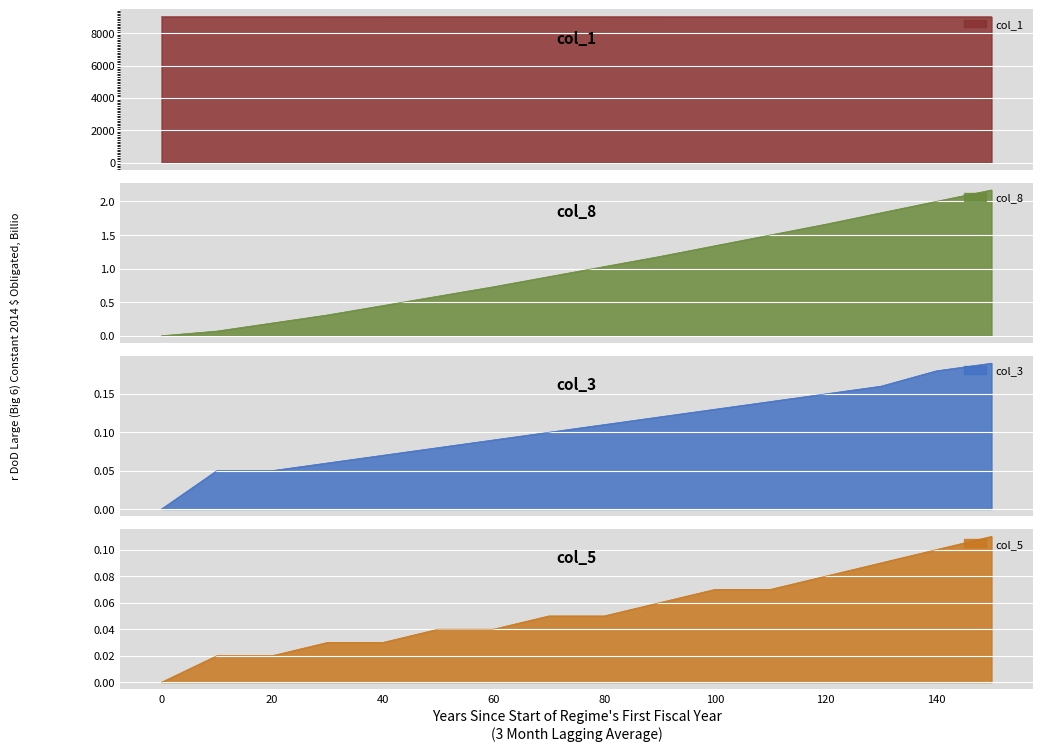

What is the maximum value for col_1?

9018.0